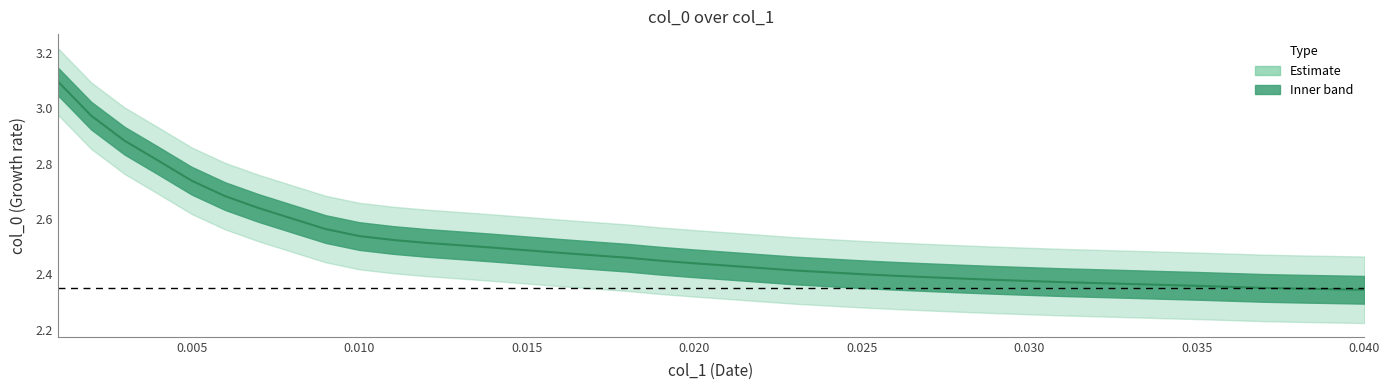

At which label is the value closest to 2?

0.04